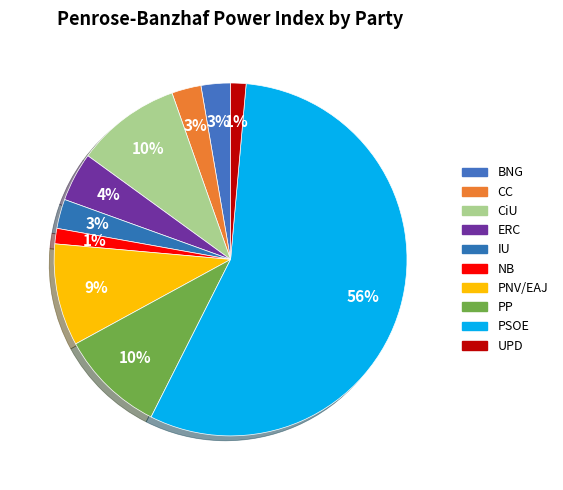

To the nearest percent, what is the difference between the largest and smallest slice percentages?

55%